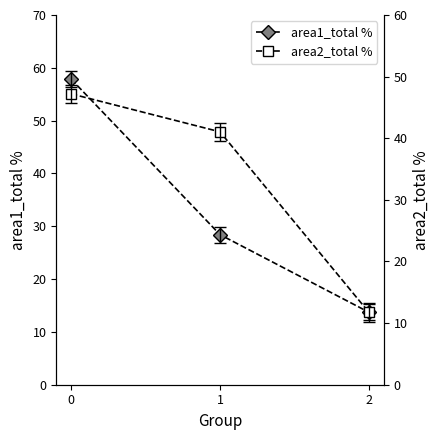

Which has a higher value, 1 or 2?

1